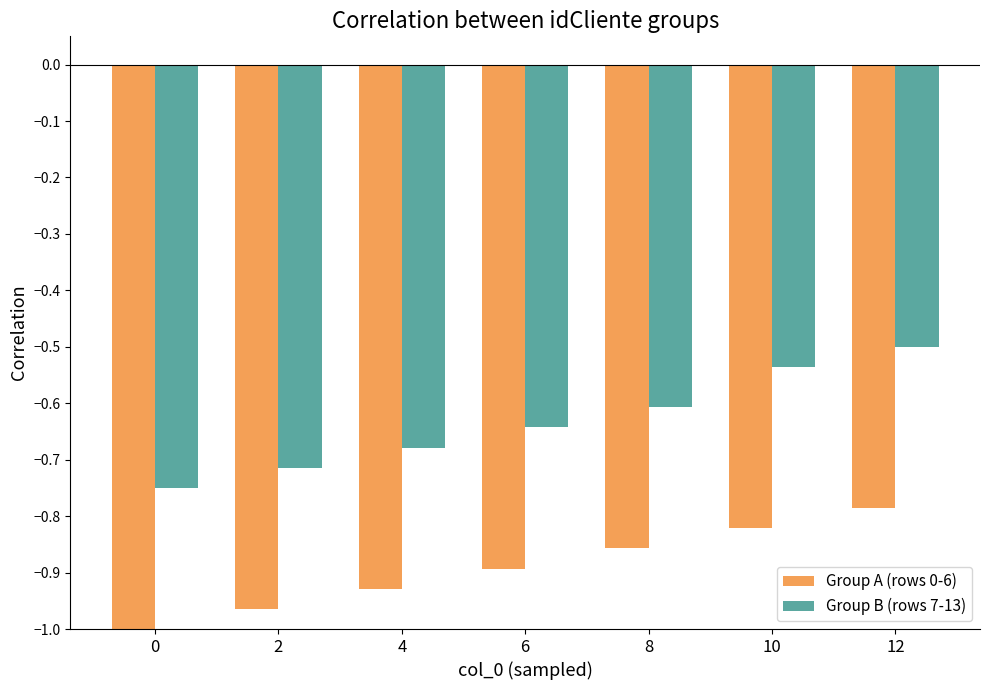

What is the difference between the highest and lowest values at 12?

0.3